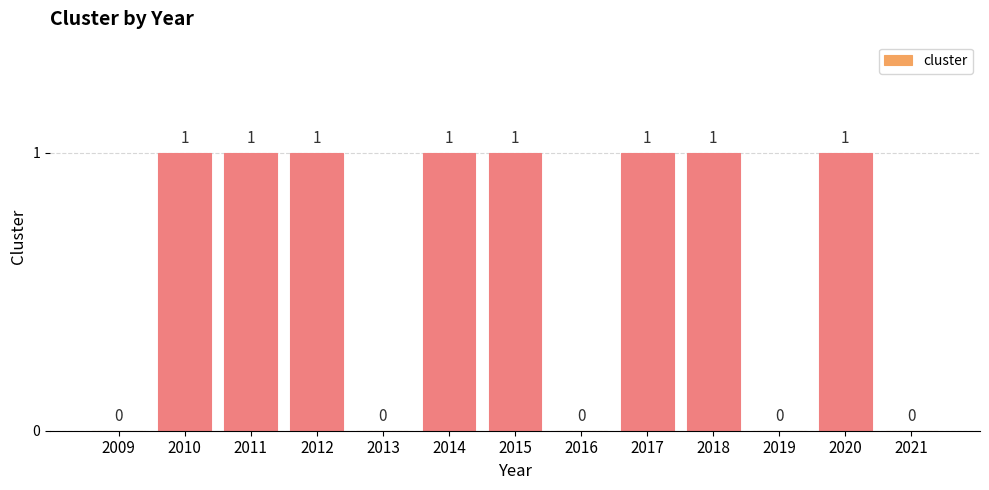

Reading left to right, list all the values displayed in this chart.

0	1	1	1	0	1	1	0	1	1	0	1	0